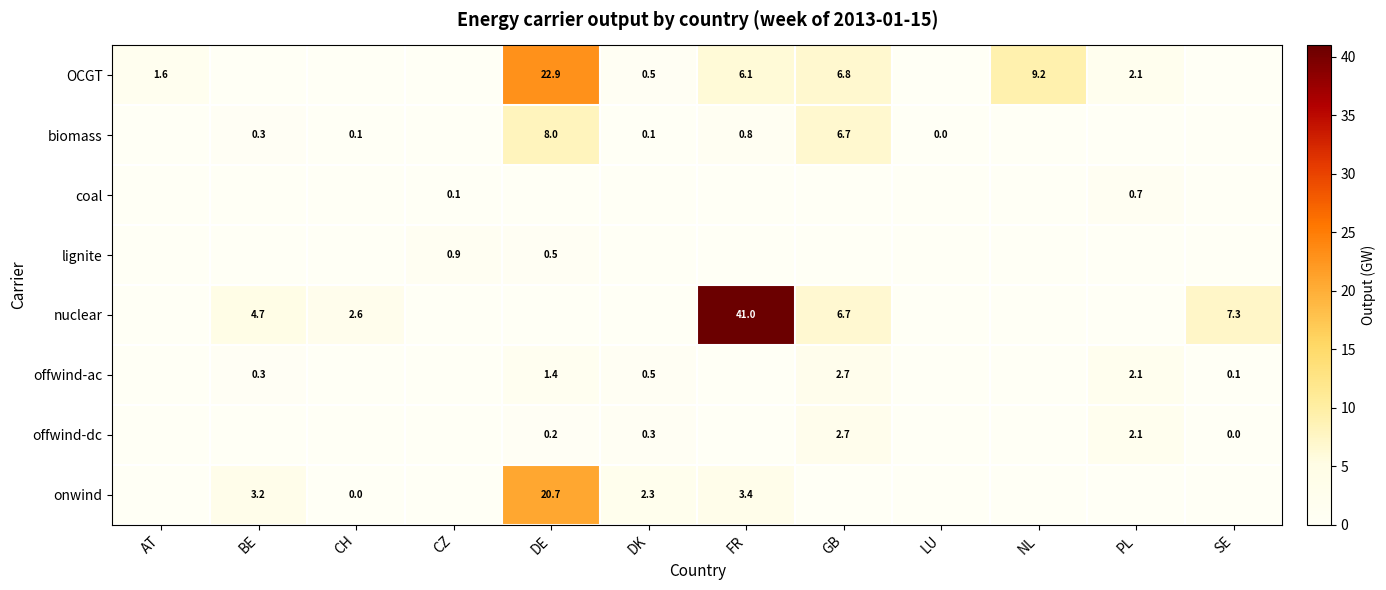

What is the difference between the highest and lowest values at SE?

7.3